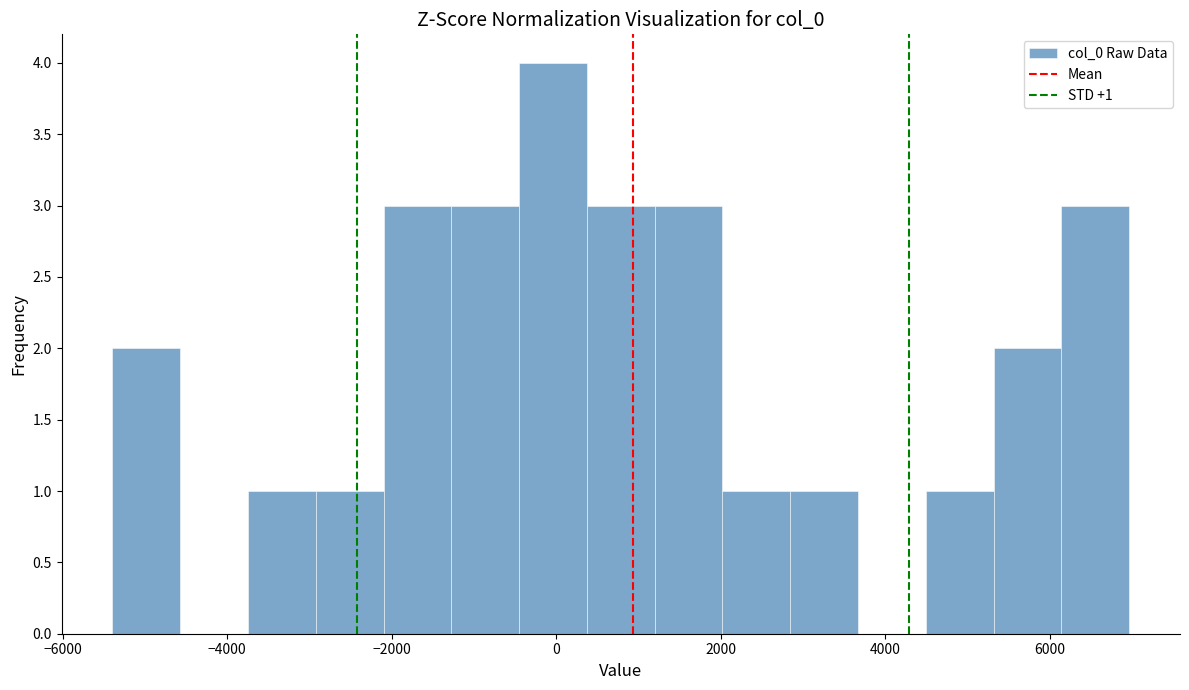

Which range on the x-axis has the tallest bar?

-400 to 400